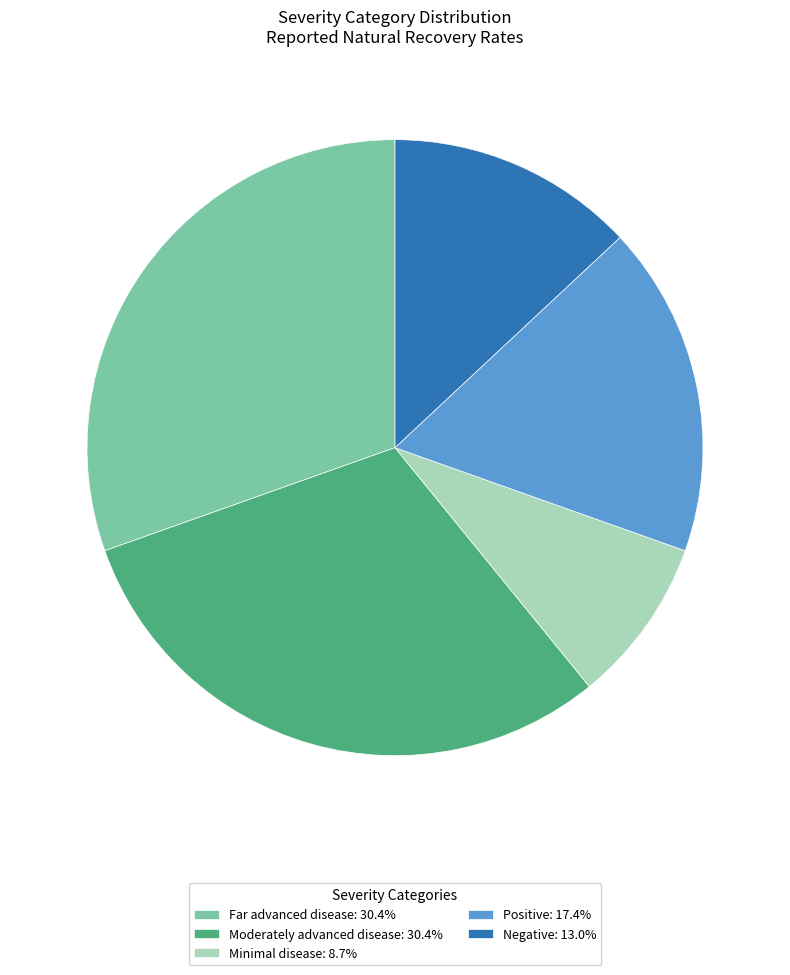

Is there any slice that represents more than half of the pie?

No